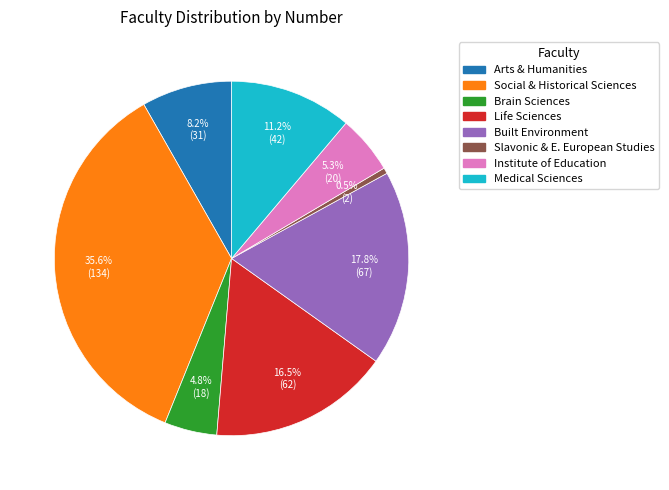

What is the smallest slice in the pie chart?

Slavonic & E. European Studies